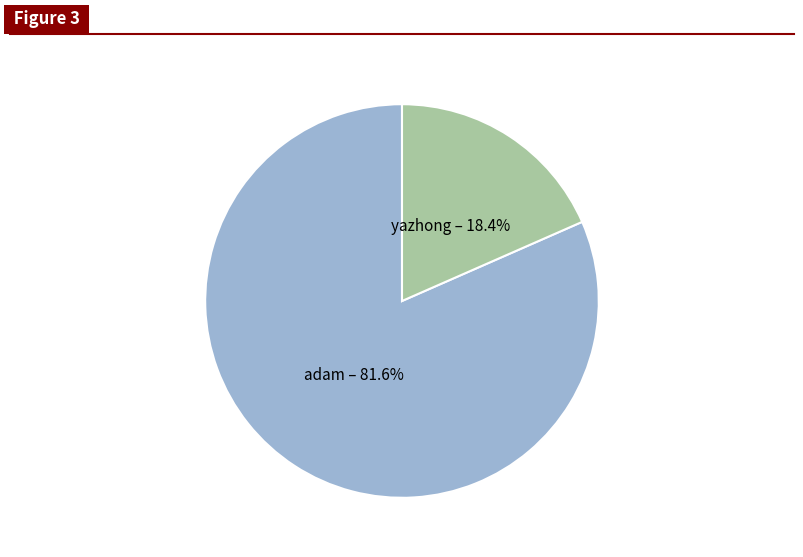

Is there a majority slice in this chart?

Yes